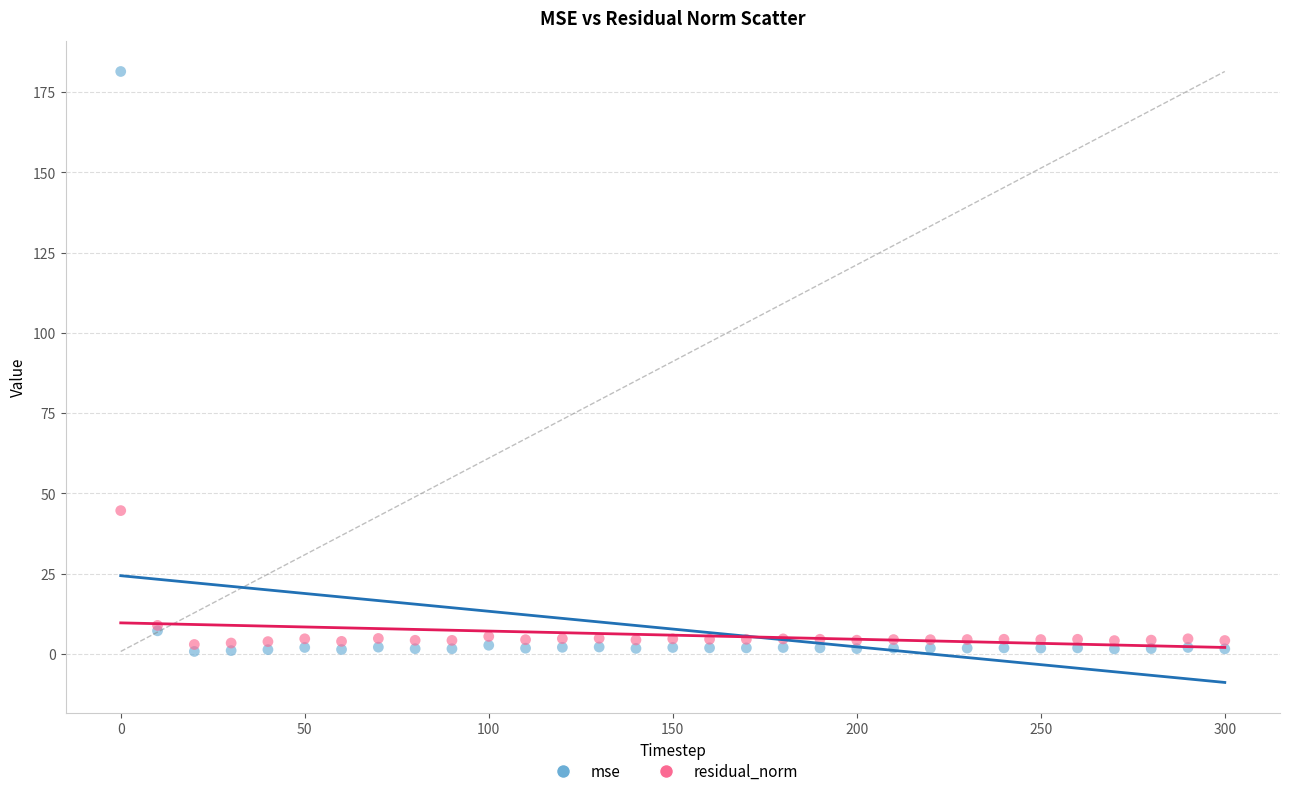

What are all the series names shown in the legend?

mse, residual_norm